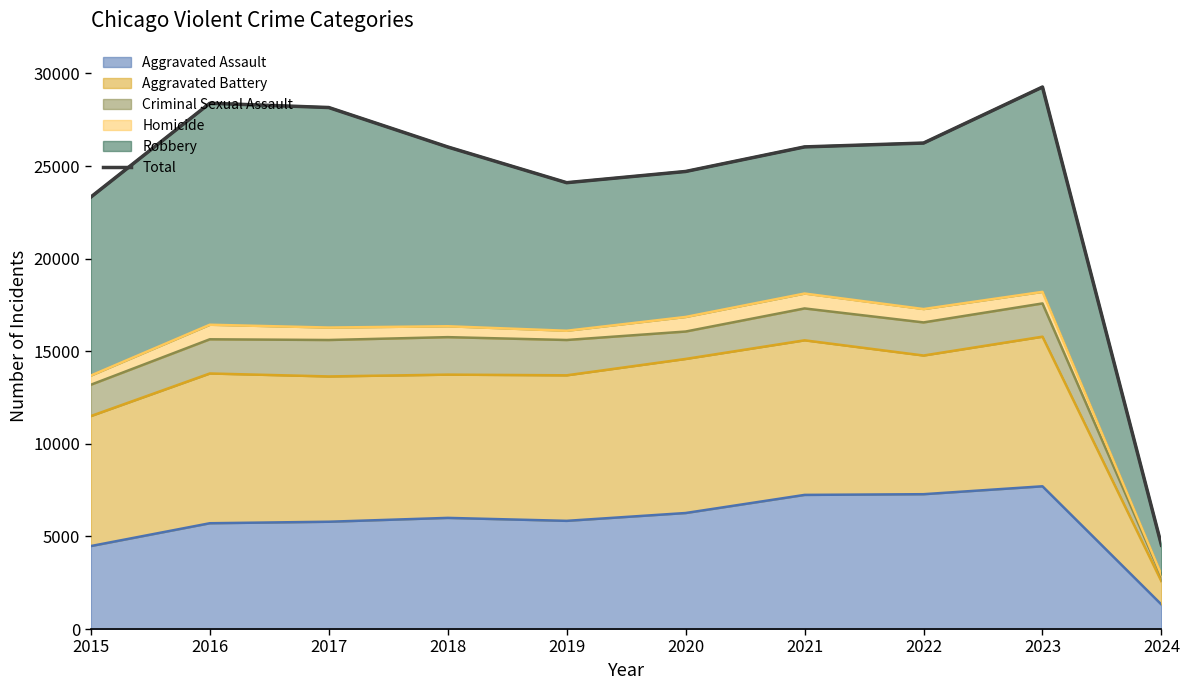

At which label is the value closest to 16895?

2015